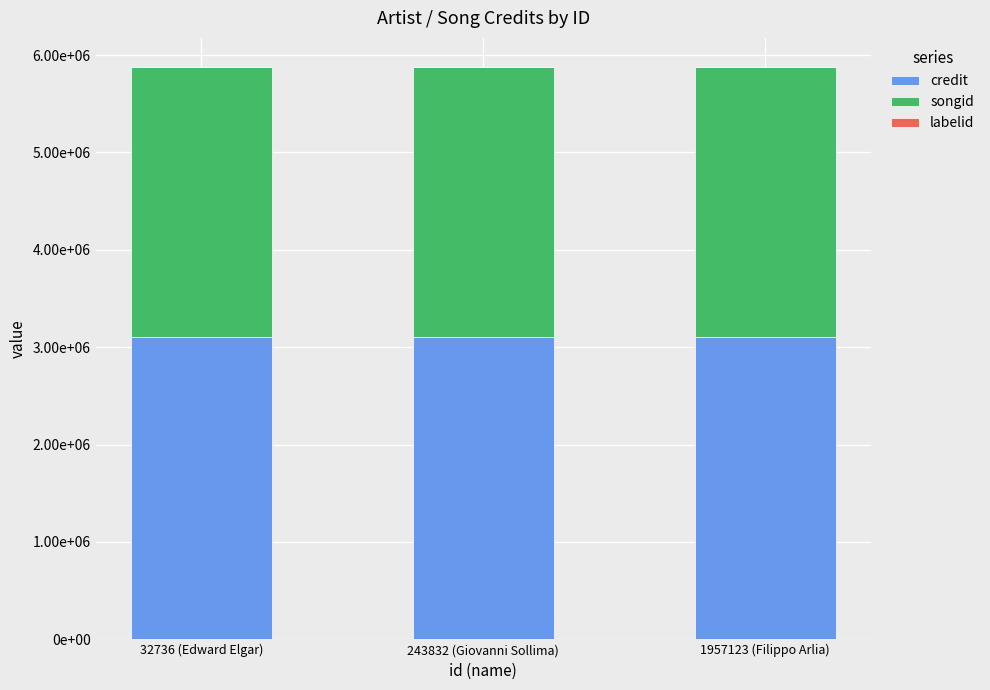

Does the chart contain stacked bars?

Yes